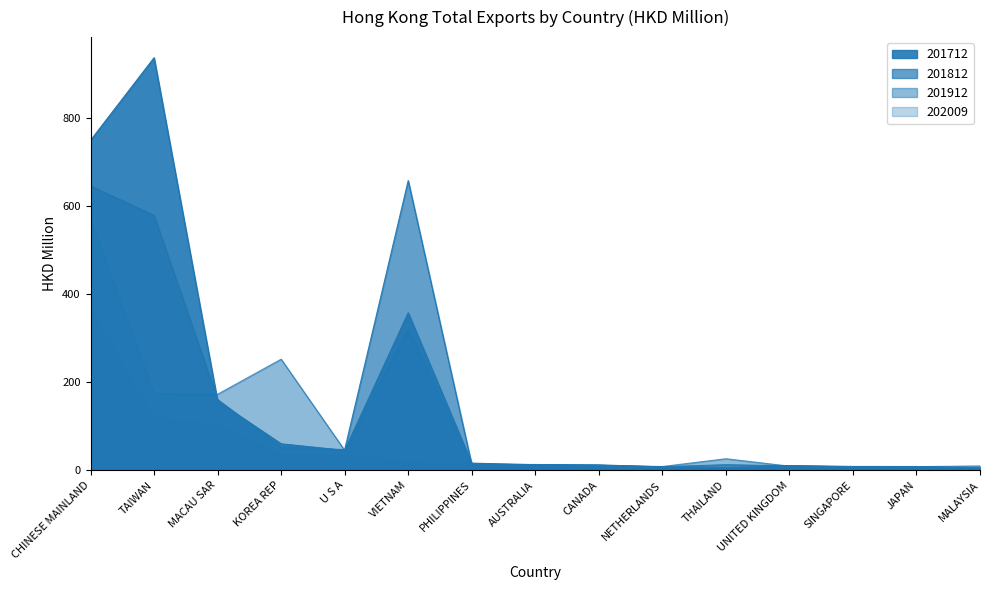

True or false: 201812 and 202009 cross at least once.

False